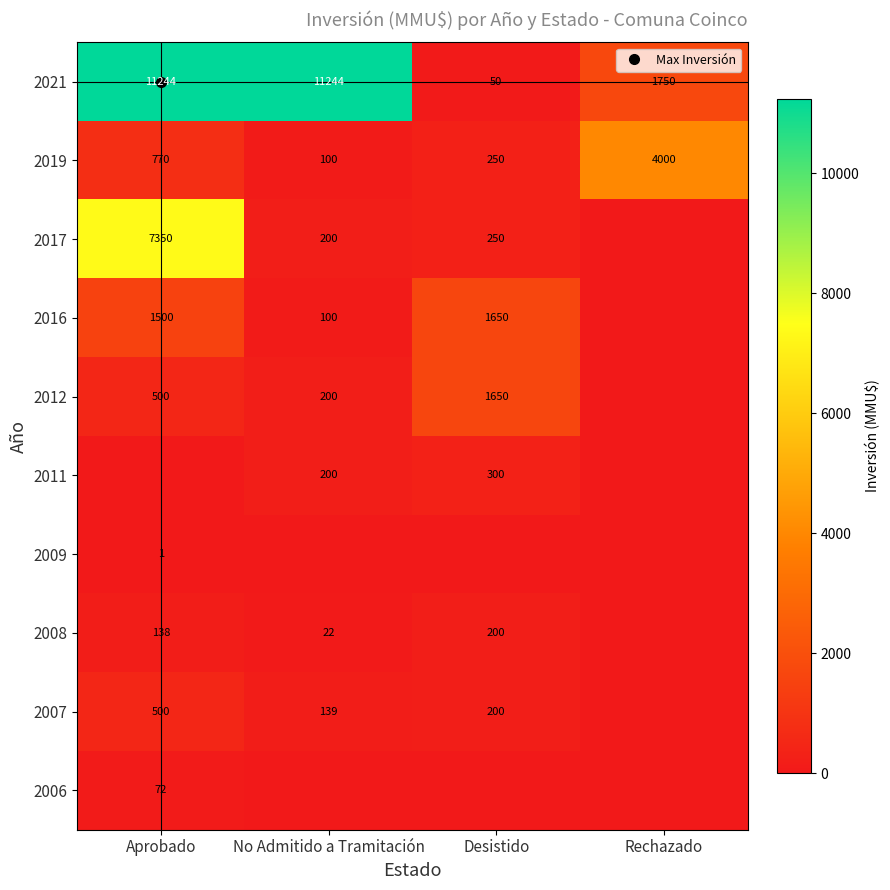

The 2016 series shows 60 at No Admitido a Tramitación. True or false?

False